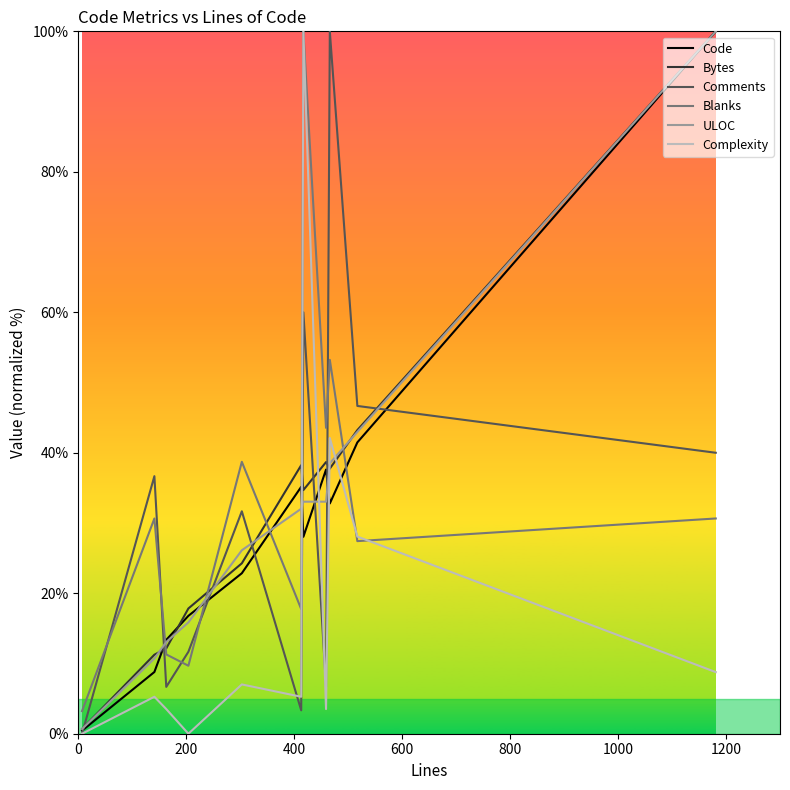

What is the difference between the maximum and minimum values in the Comments series?

100.0